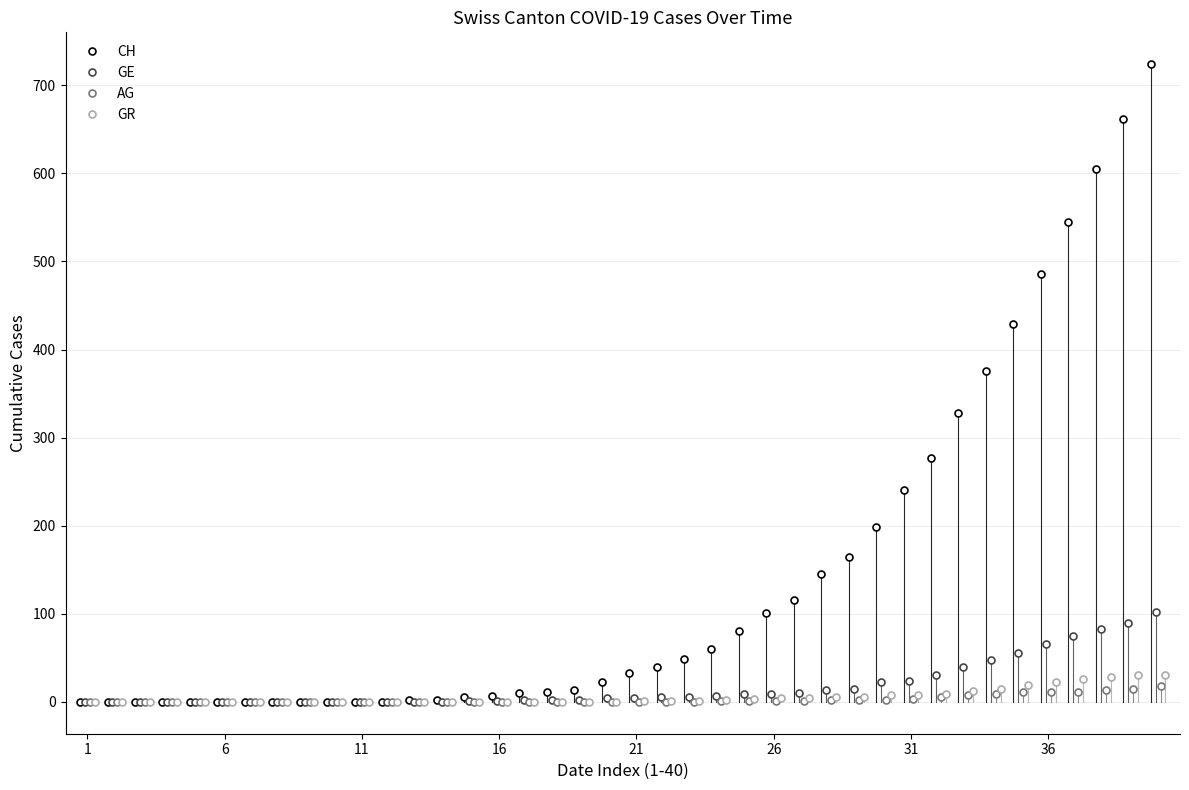

Does the chart have visible grid lines?

Yes